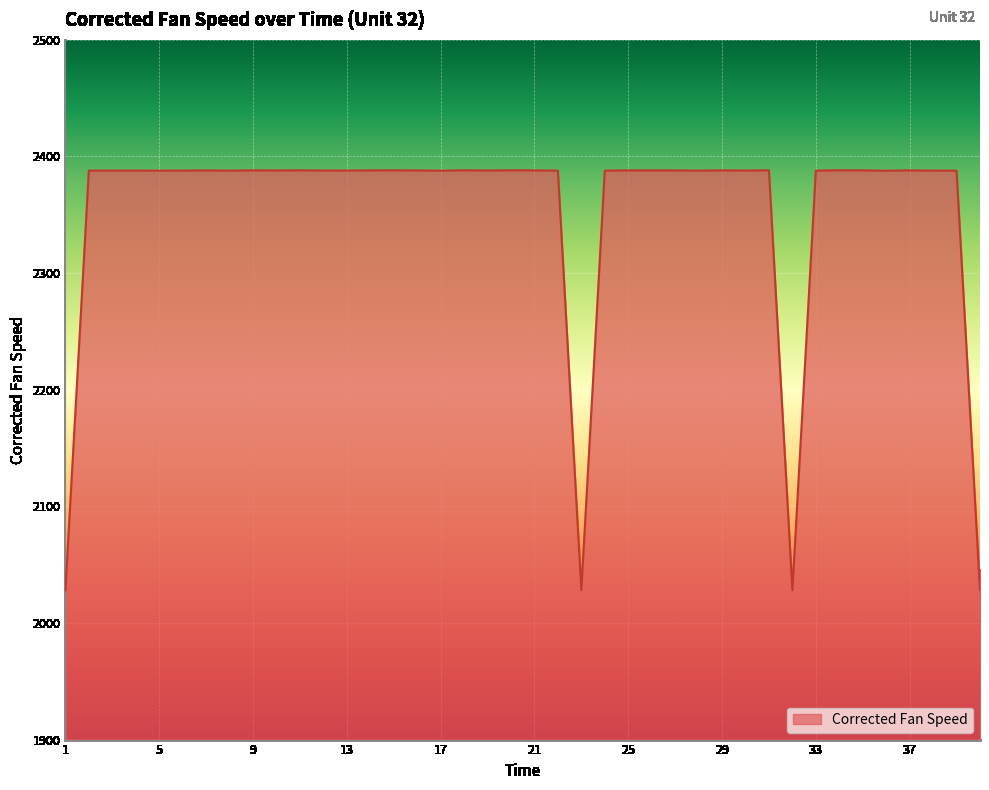

How many distinct data groups are displayed?

1